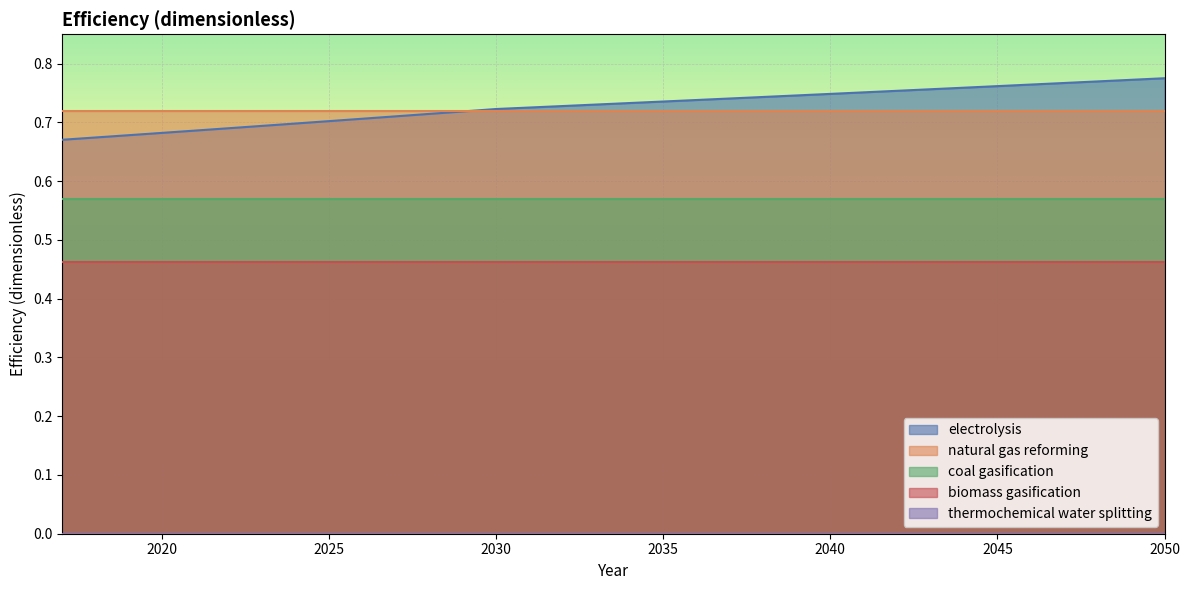

At which label is electrolysis closest to 0?

2017